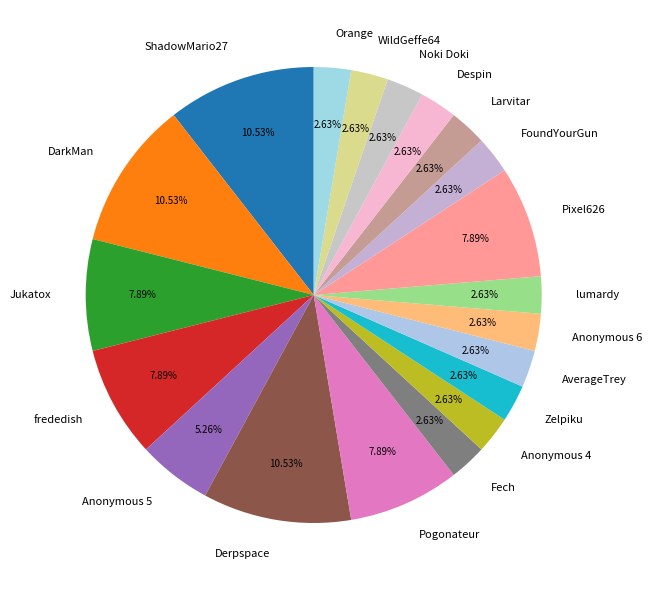

True or false: Derpspace accounts for 11% of the total.

True